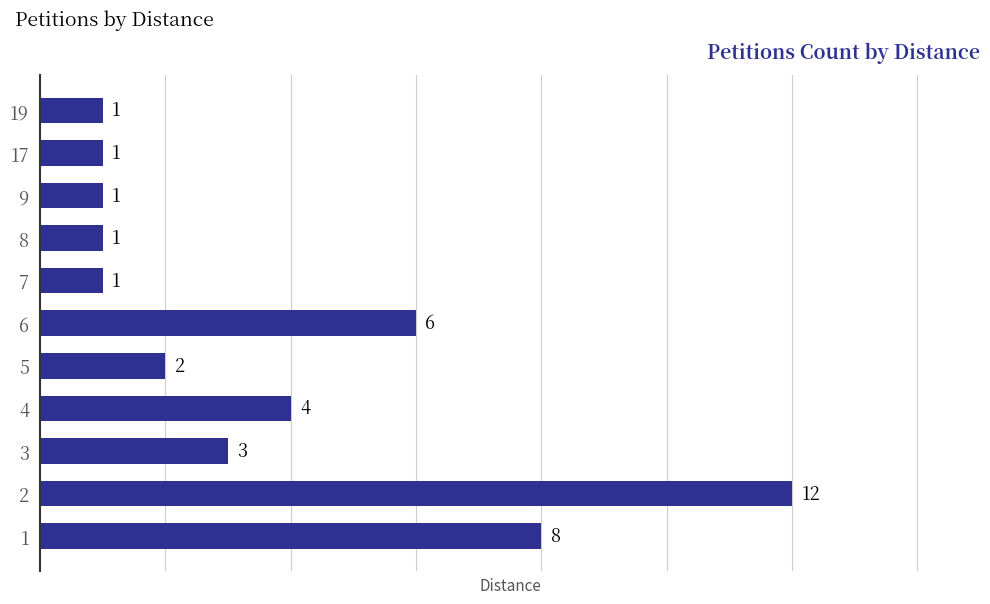

At which label is the value closest to 6?

6